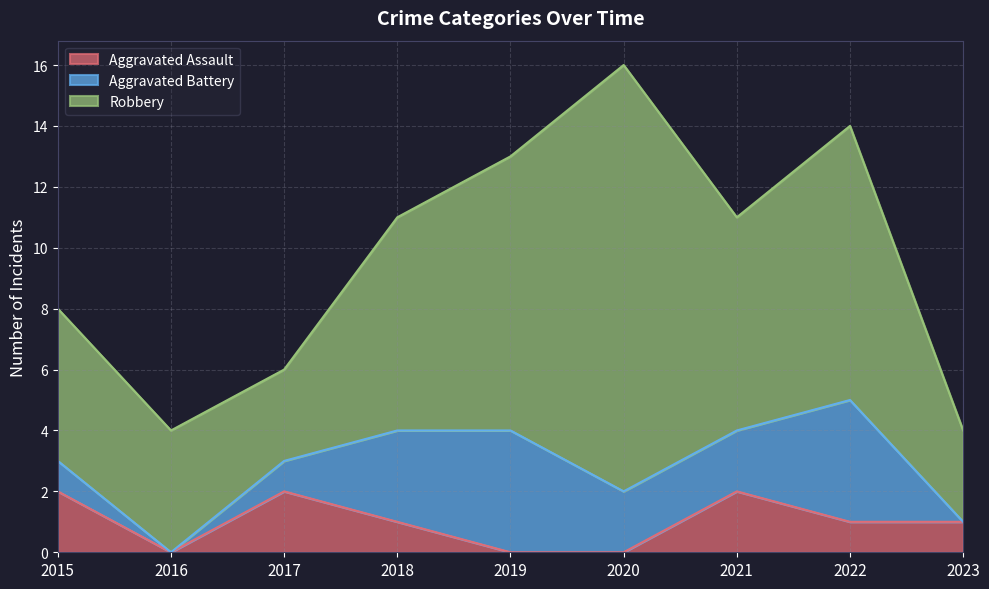

Which label corresponds to the largest value in the chart?

2020